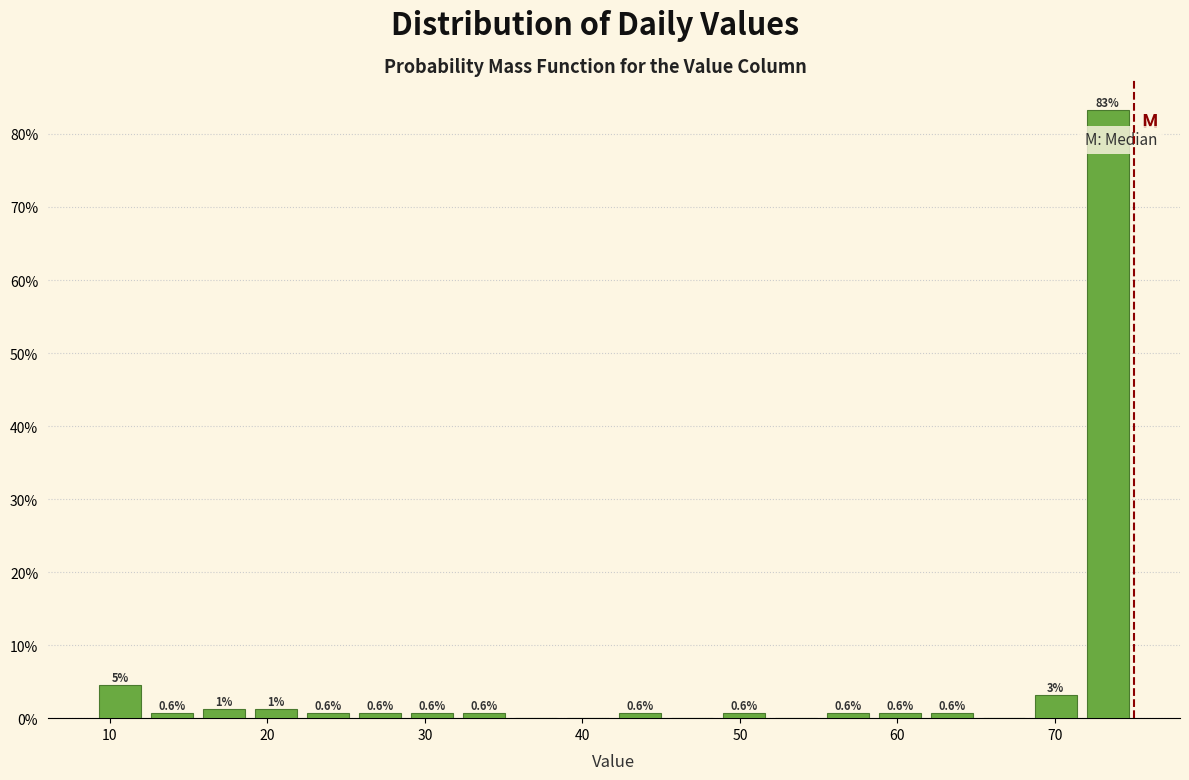

Around what value on the x-axis is the tallest bar? Give the approximate position of its centre, as read against the axis.

73